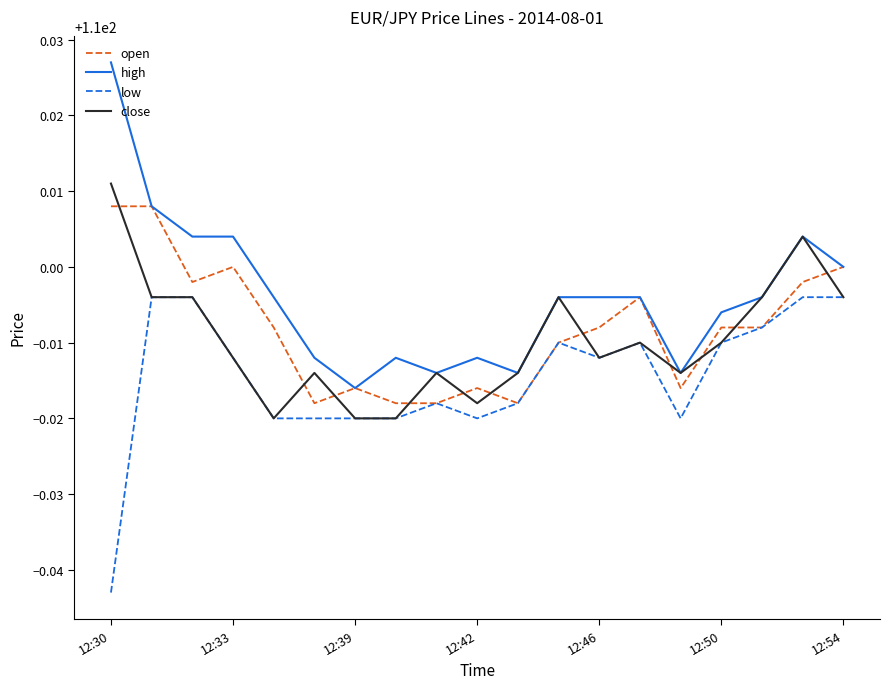

True or false: close and open intersect in this chart.

True